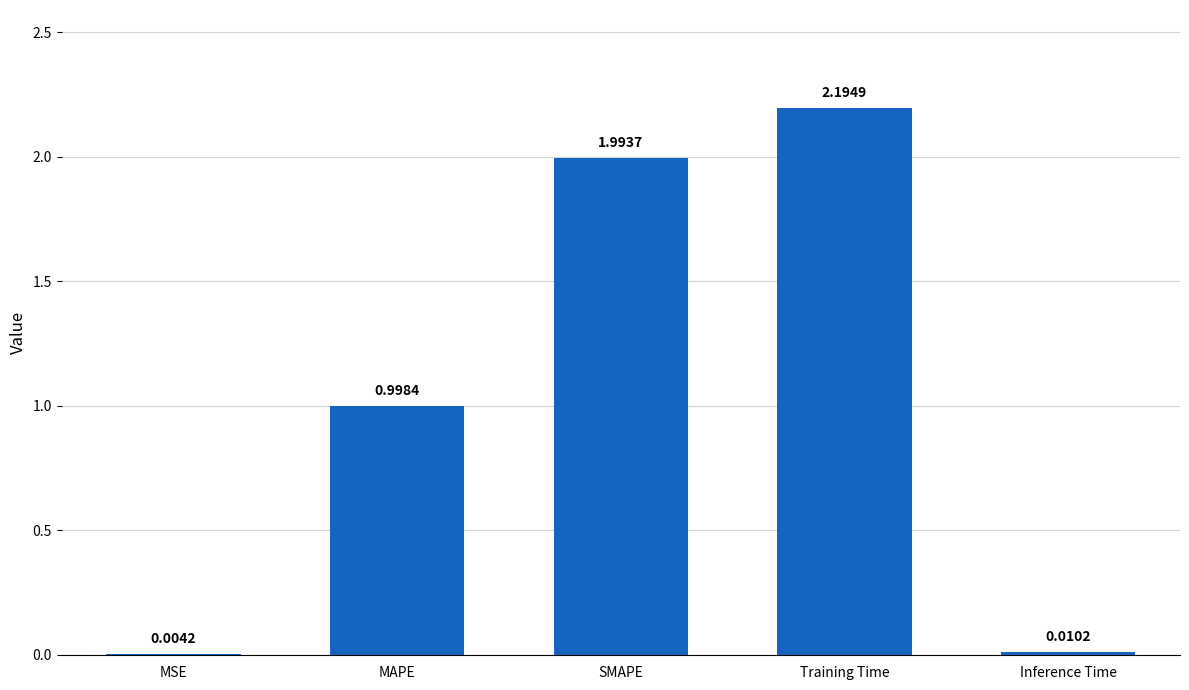

What is the sum of the values at Training Time and Inference Time?

2.2